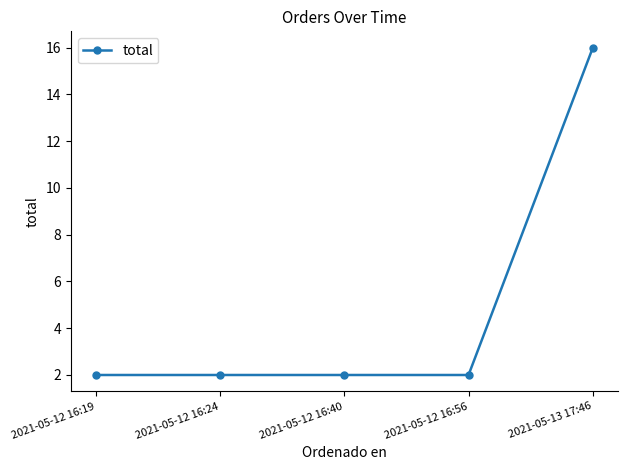

What is the ratio of the value at 2021-05-12 16:24 to the value at 2021-05-12 16:19?

1.0